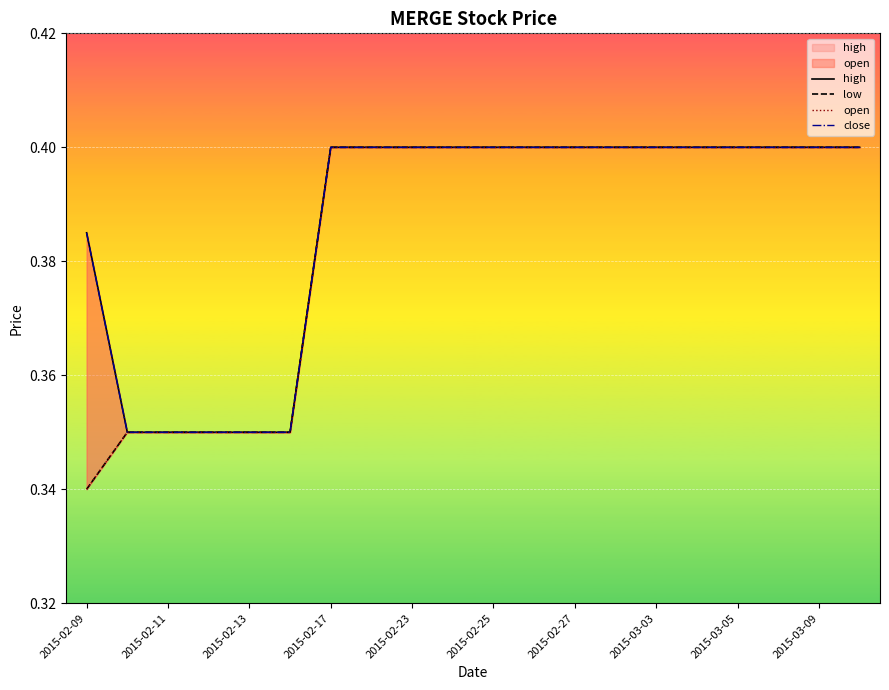

What is the average value of the low series?

0.4